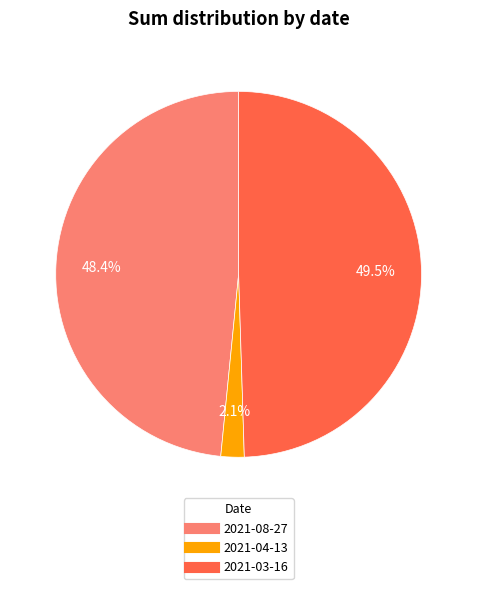

Rank the categories by value from lowest to highest.

2021-04-13, 2021-08-27, 2021-03-16